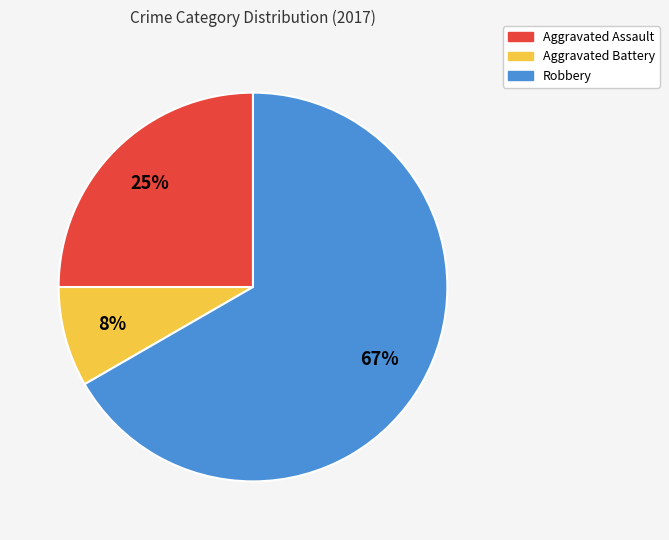

Rank the categories by value from highest to lowest.

Robbery, Aggravated Assault, Aggravated Battery